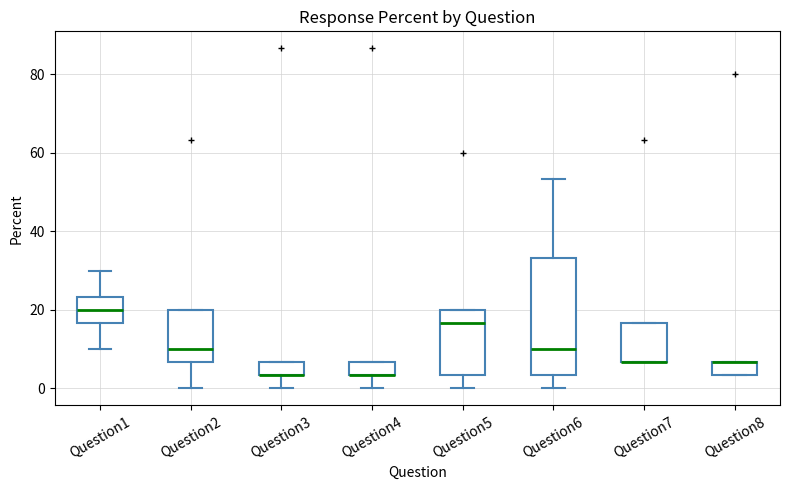

Comparing the boxes themselves (not the whiskers), which one is the tallest?

Question6